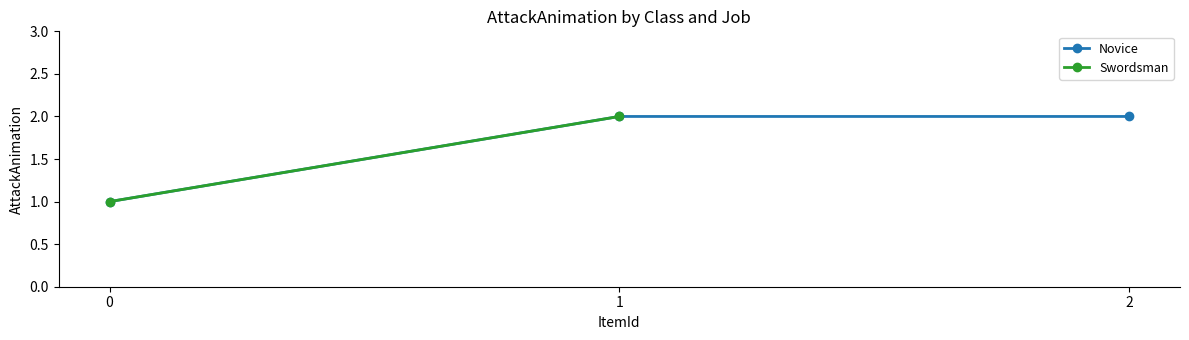

What is the maximum value shown in the chart?

2